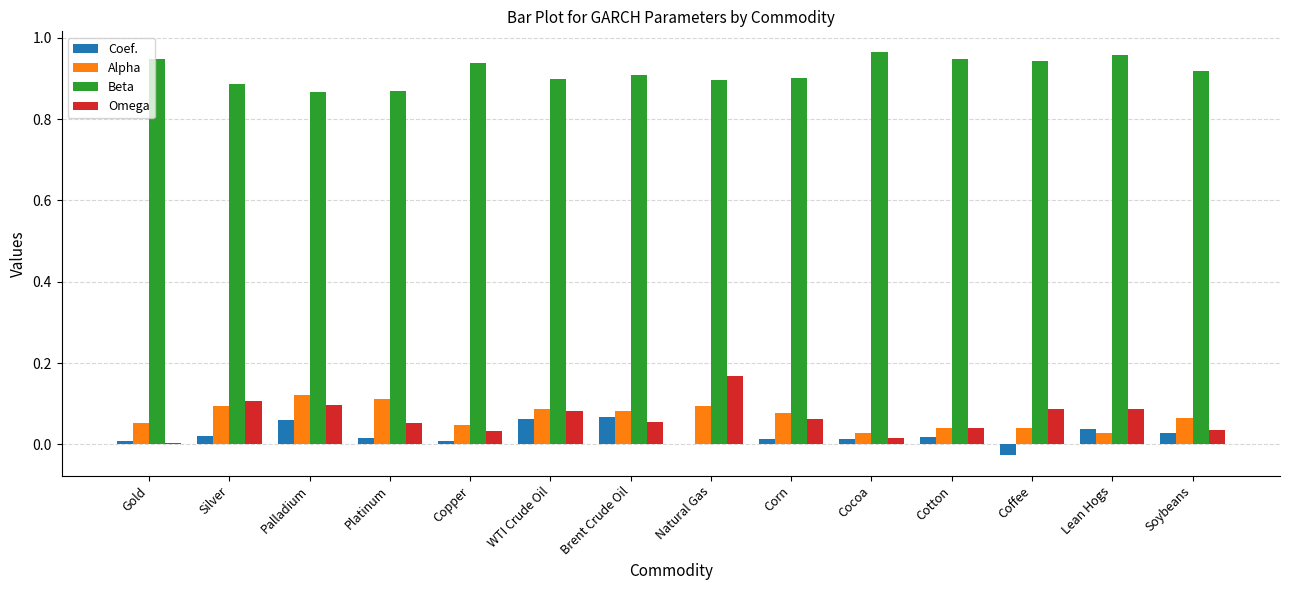

What is the sum of all Beta values?

12.8